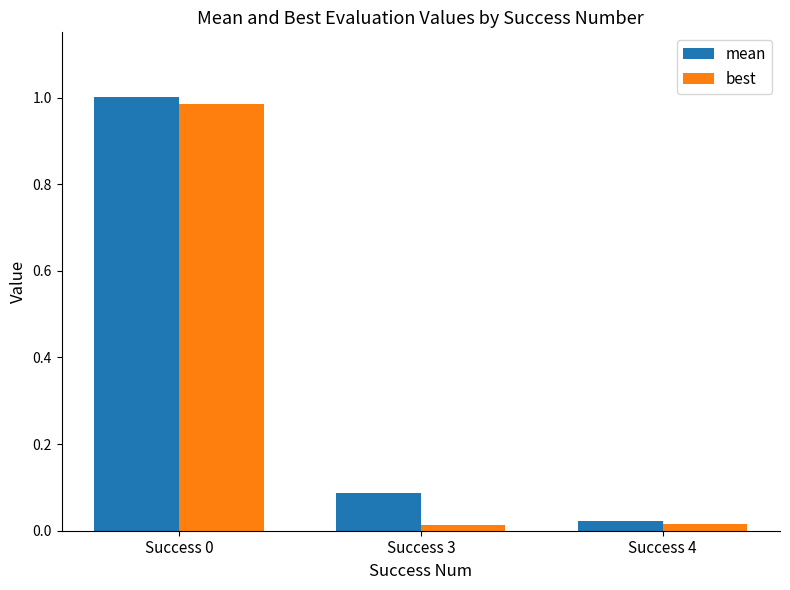

List the series in order of their peak value, highest first.

mean, best